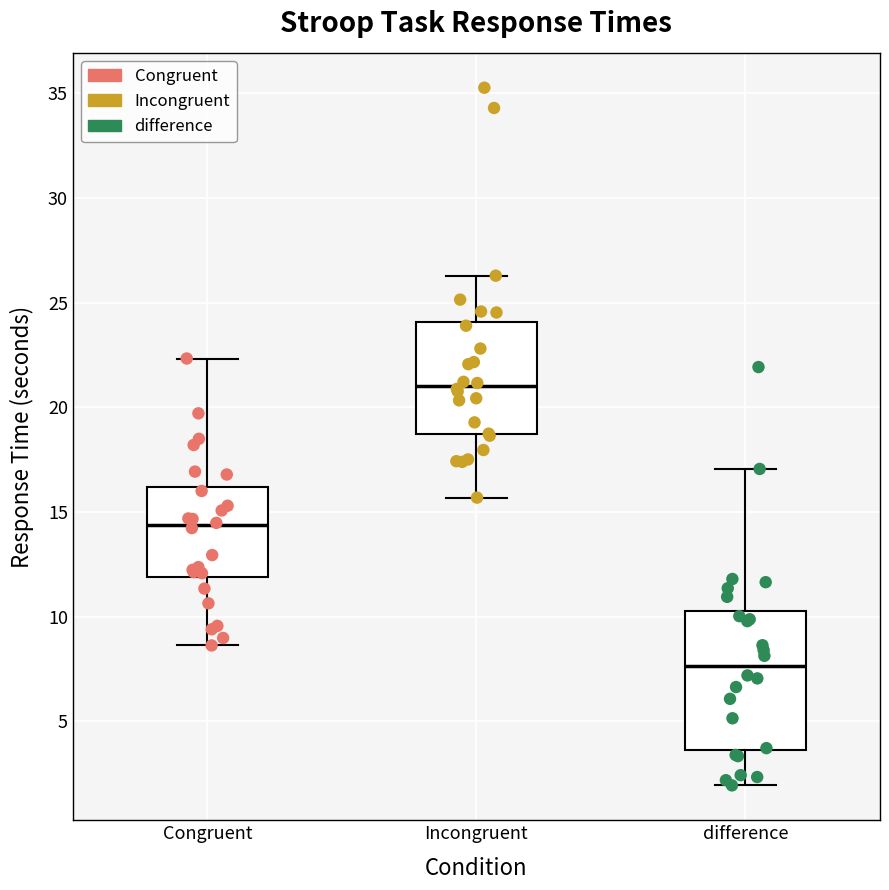

Reading left to right, transcribe this box plot: for each box, give where its median line is, the range the box spans, and where its two whiskers end, as read against the y-axis. The values are not printed on the chart, so give them approximately, as read against the axis.

Congruent: median 14.5, box 12.0 to 16.0, whiskers 8.5 to 22.5
Incongruent: median 21.0, box 18.5 to 24.0, whiskers 15.5 to 26.5
difference: median 7.5, box 3.5 to 10.5, whiskers 2.0 to 17.0